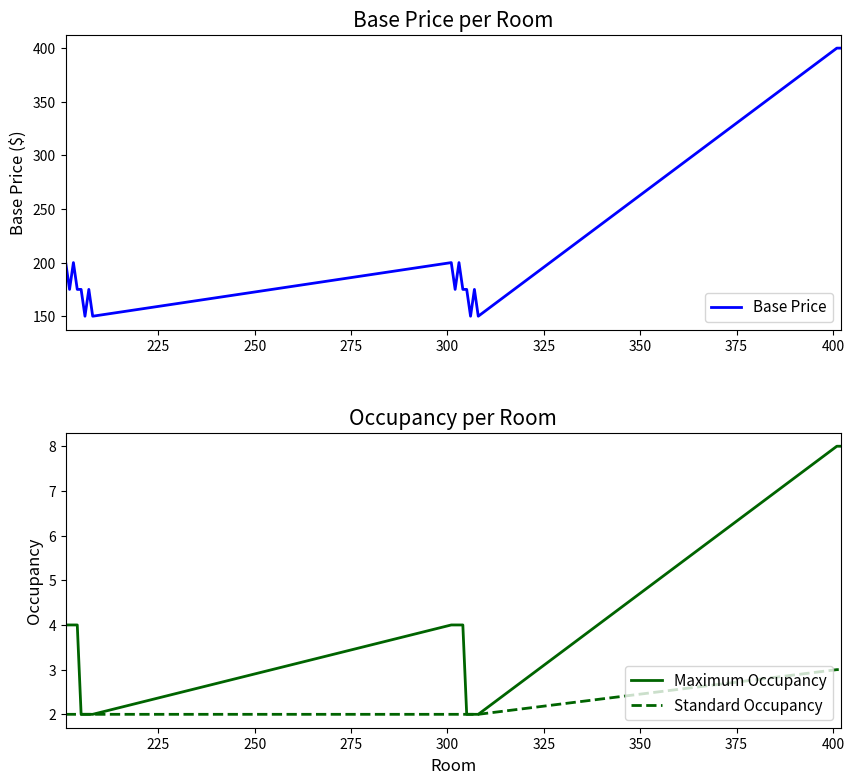

What is the difference between the maximum and minimum values in the Standard Occupancy series?

1